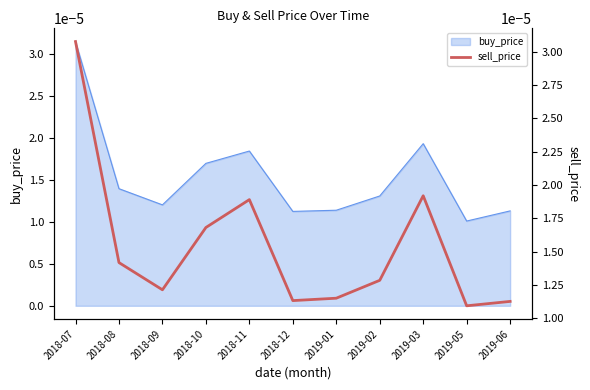

How many points are higher than both their immediate neighbors (excluding endpoints)?

2